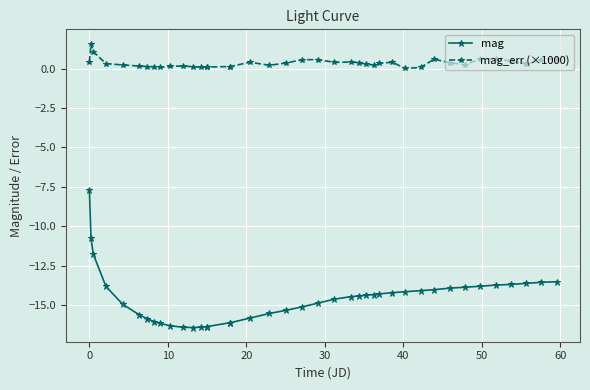

How many lines are shown in the chart?

2